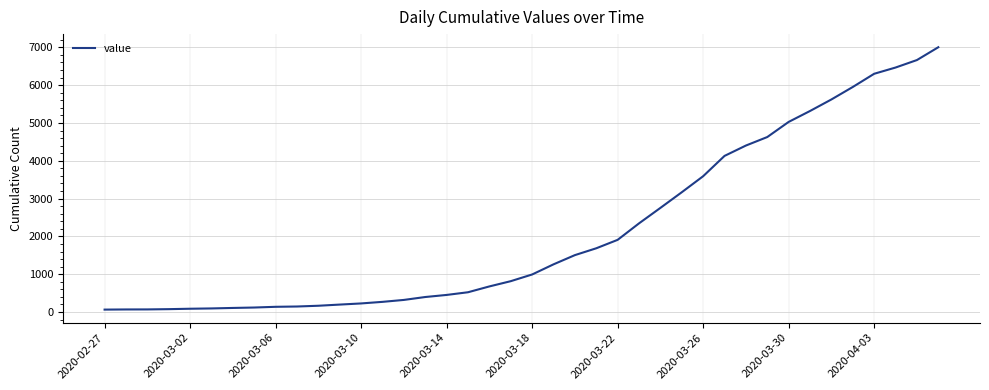

What is the difference between the maximum and minimum values?

6939